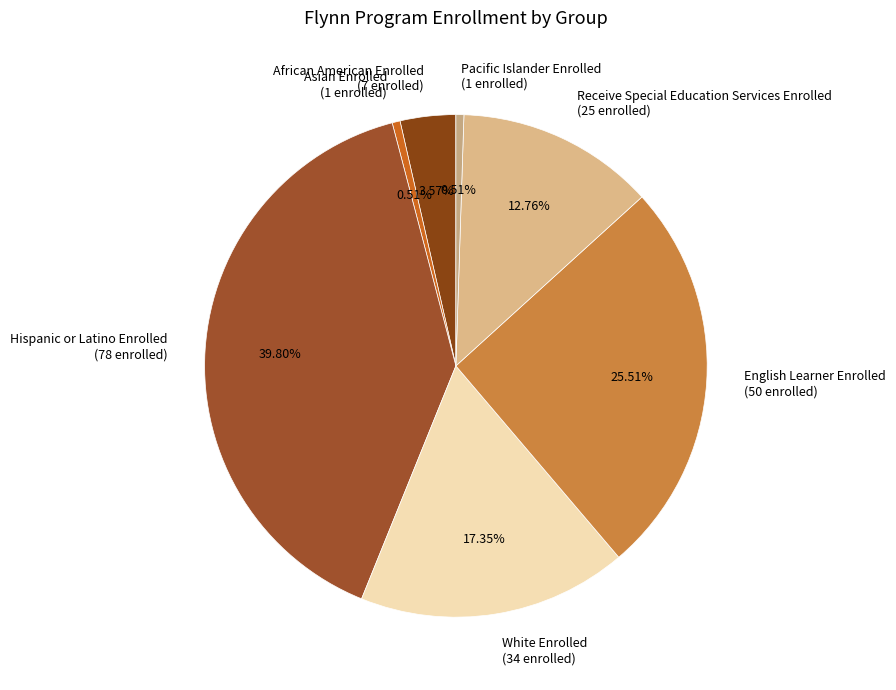

Does White Enrolled account for over 50% of the chart?

No